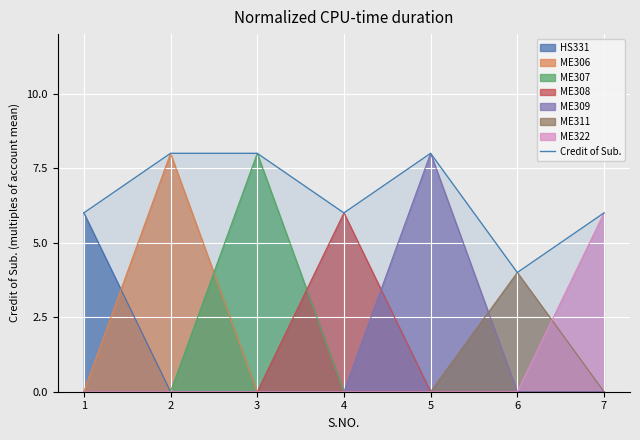

Reading left to right, list all the values displayed in this chart.

6	8	8	6	8	4	6